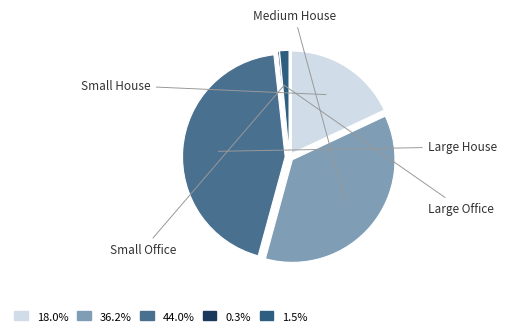

To the nearest percent, what portion does Small House represent?

18%